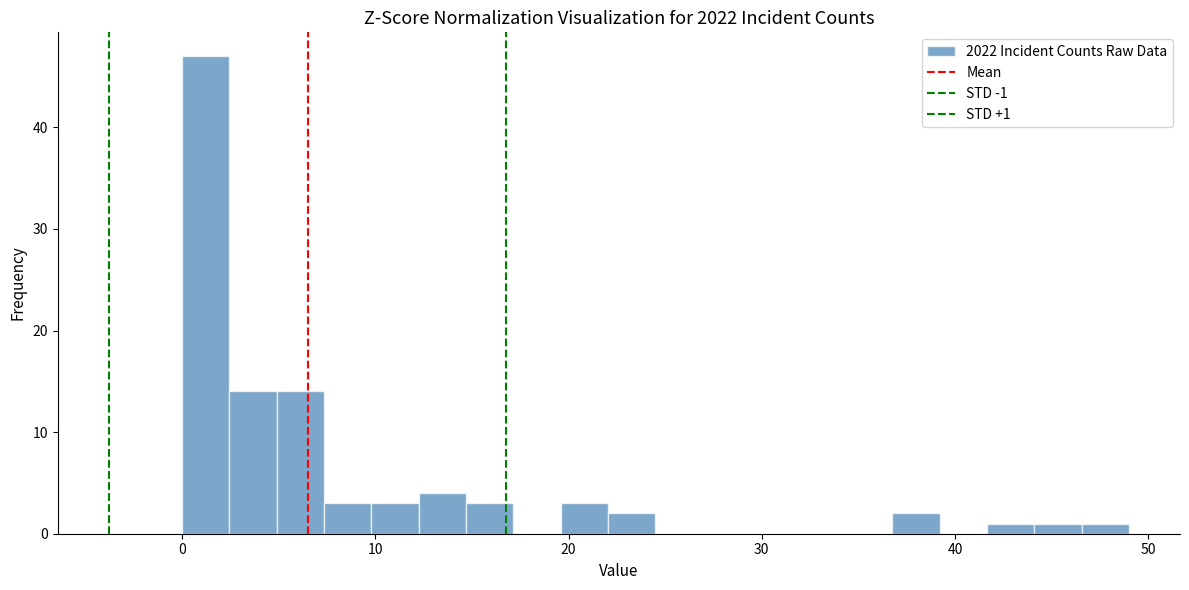

Around what value on the x-axis is the tallest bar? Give the approximate position of its centre, as read against the axis.

1